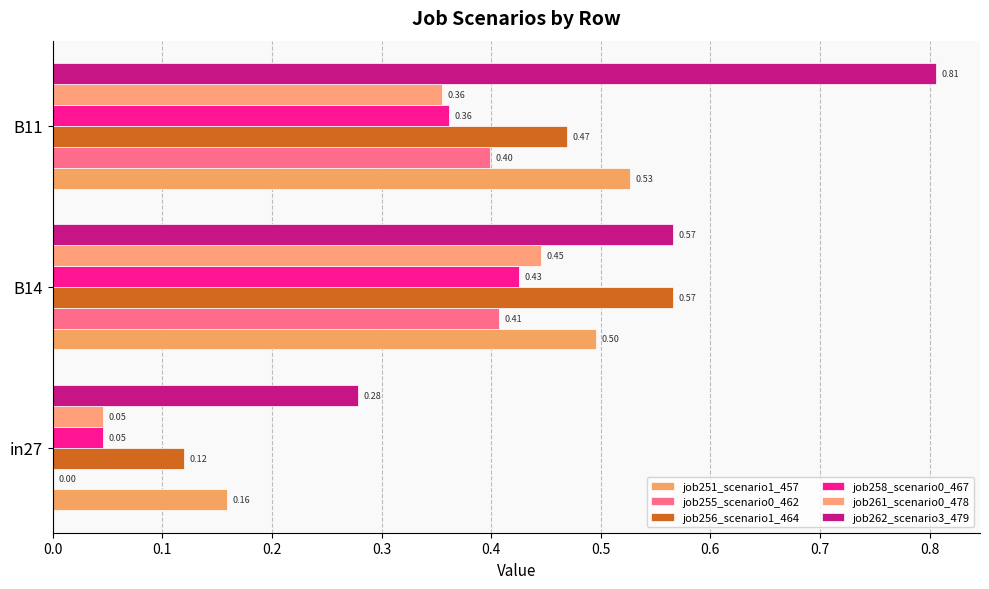

Reading left to right, list all the values displayed in this chart.

job251_scenario1_457: 0.0=0.2	0.1=0.5	0.2=0.5
job255_scenario0_462: 0.0=0.0	0.1=0.4	0.2=0.4
job256_scenario1_464: 0.0=0.1	0.1=0.6	0.2=0.5
job258_scenario0_467: 0.0=0.0	0.1=0.4	0.2=0.4
job261_scenario0_478: 0.0=0.0	0.1=0.4	0.2=0.4
job262_scenario3_479: 0.0=0.3	0.1=0.6	0.2=0.8